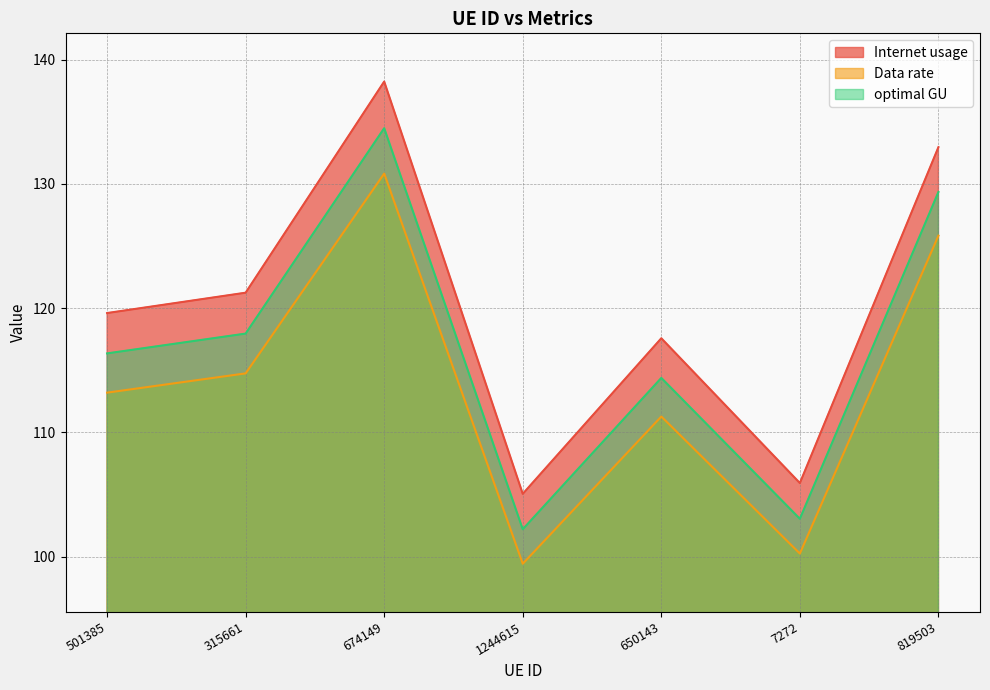

What are all the series names shown in the legend?

Internet usage, Data rate, optimal GU